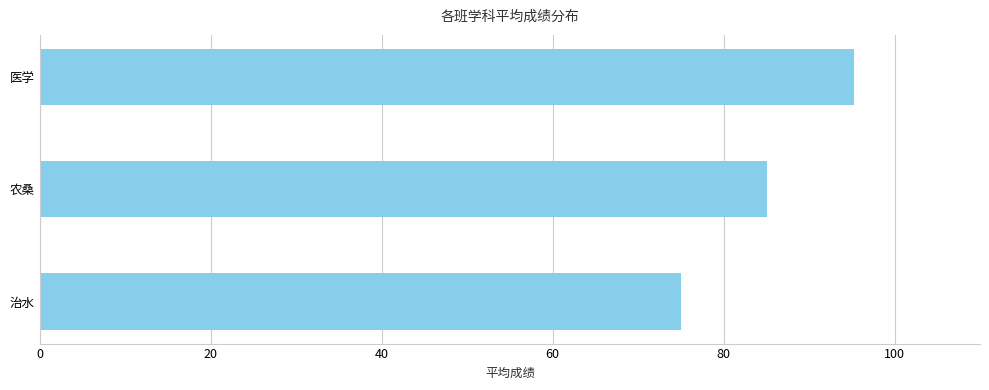

What is the difference between the maximum and minimum values?

20.2